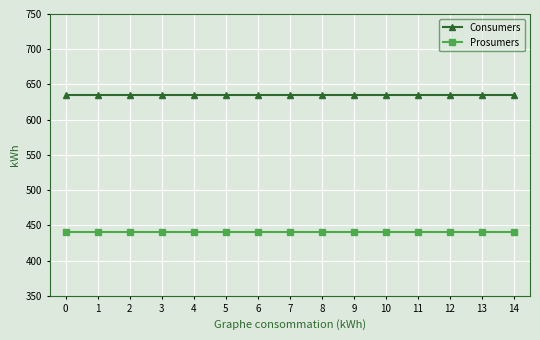

Is it true that Consumers equals 969 at 1?

False